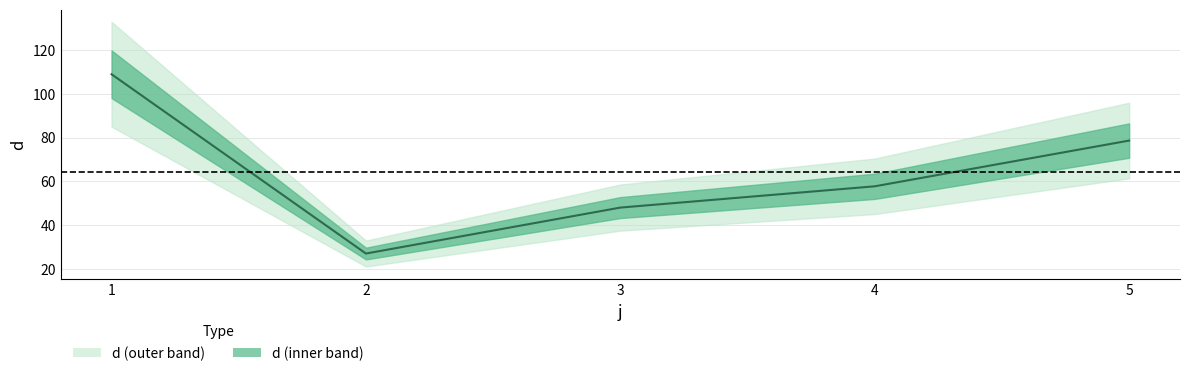

Reading left to right, extract all data points from this chart.

108.9	26.9	48.0	57.7	78.6